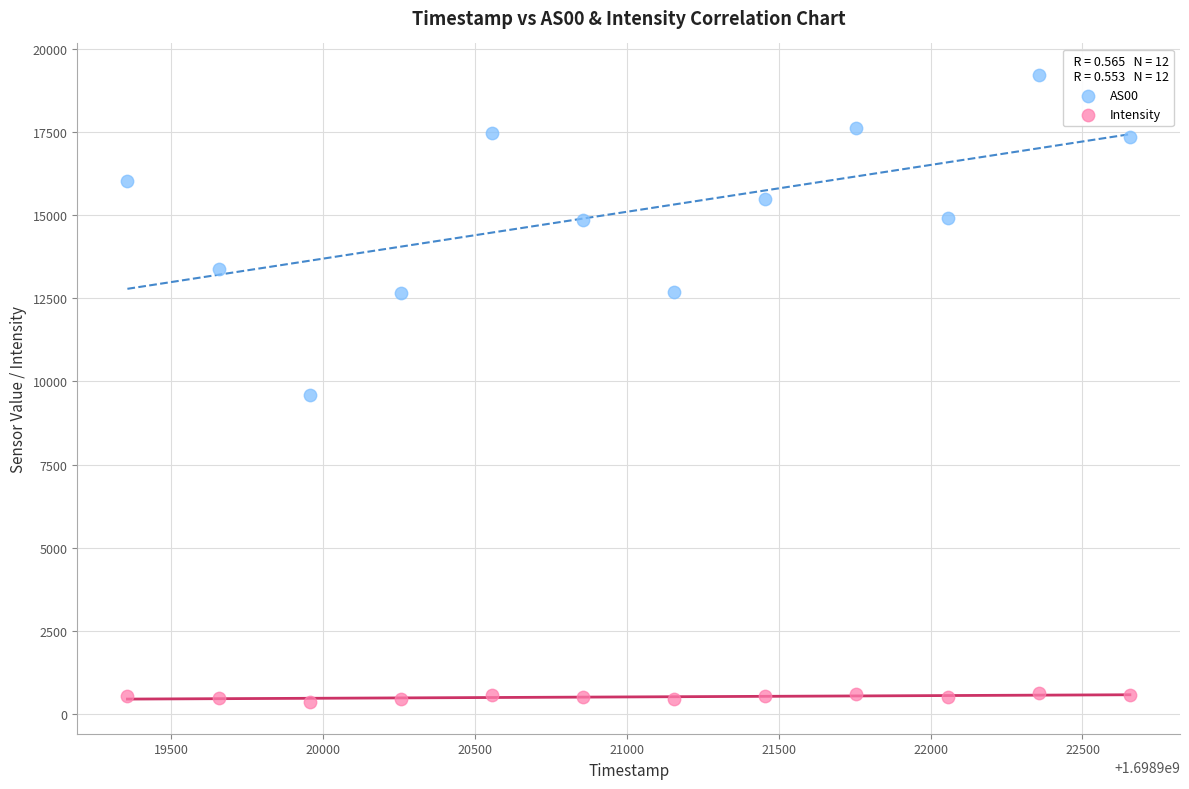

What are all the series names shown in the legend?

AS00, Intensity